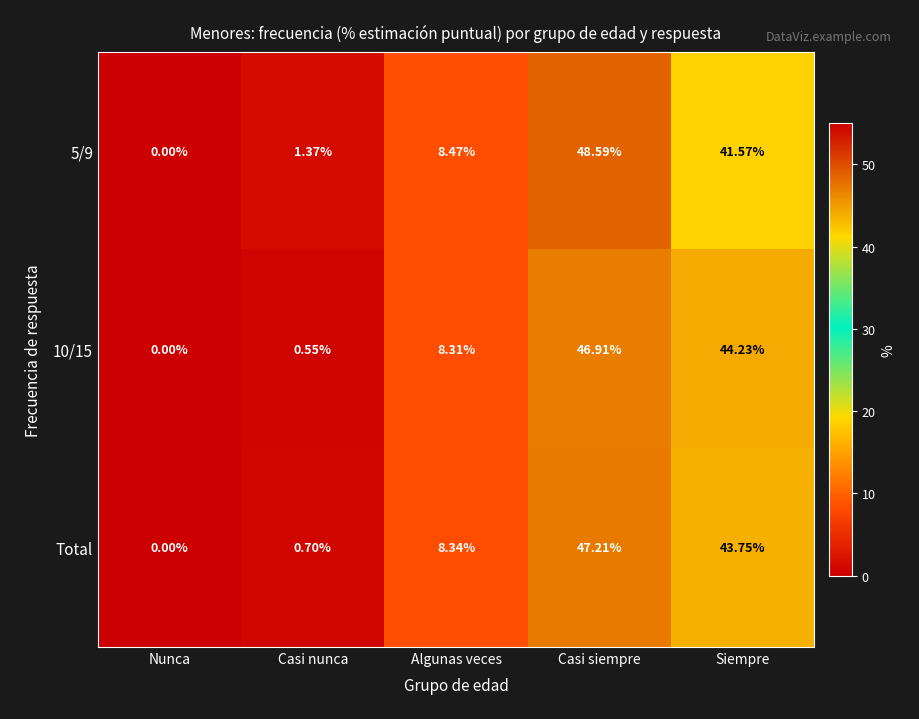

At which category does the chart reach its minimum across all series?

Nunca